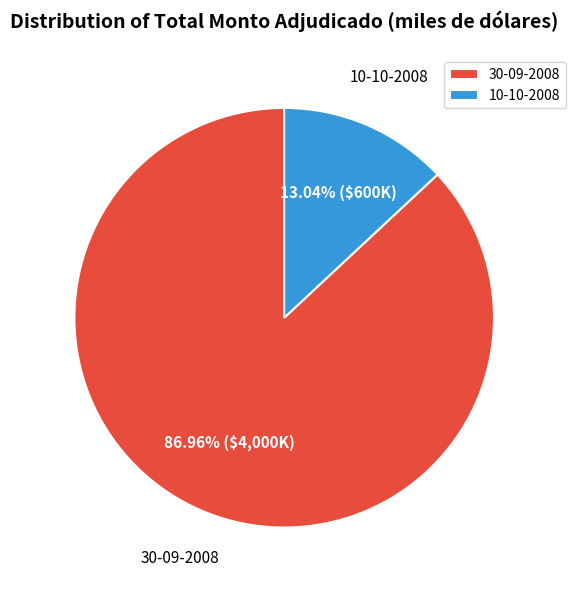

What is the smallest slice in the pie chart?

10-10-2008